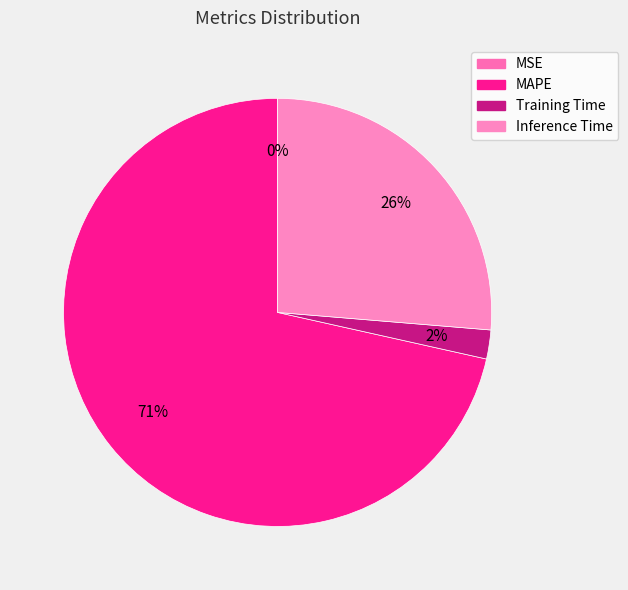

To the nearest percent, what percentage of the pie is Training Time?

2%